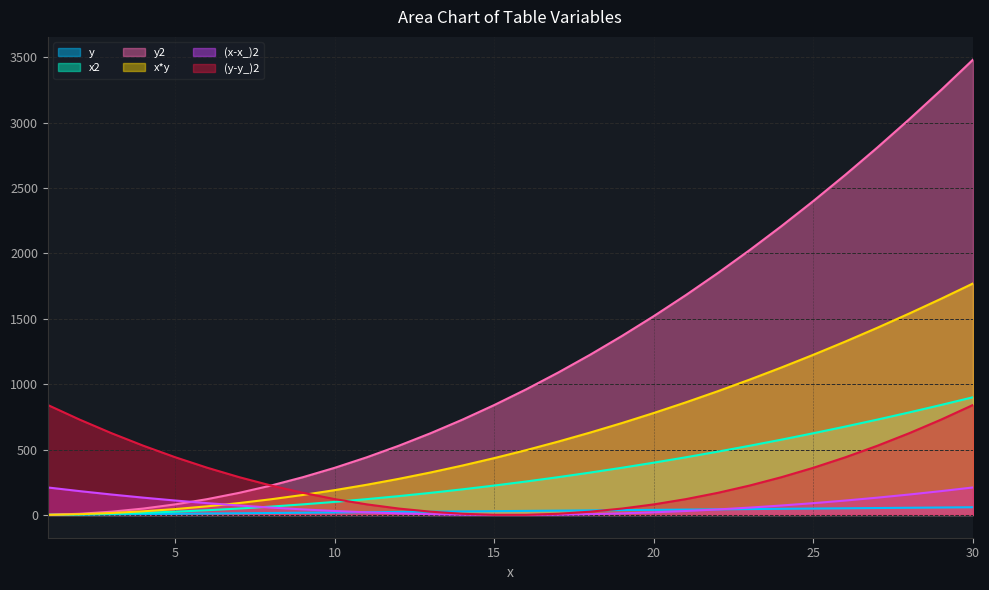

Which series ends up on top after the final intersection of y and (y-y_)2?

(y-y_)2